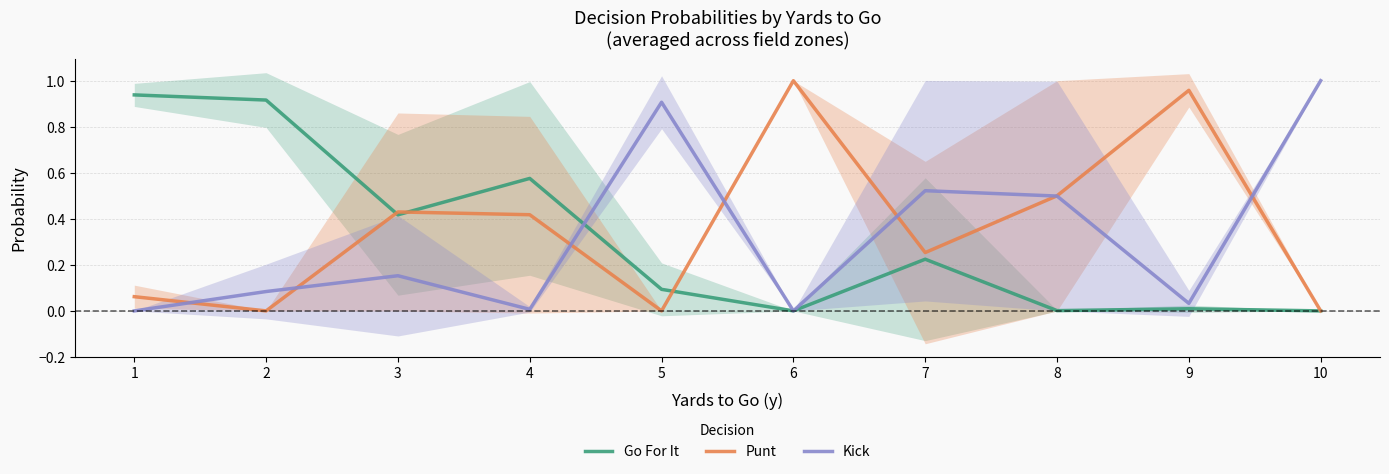

Where is Punt nearest to the value 0?

2